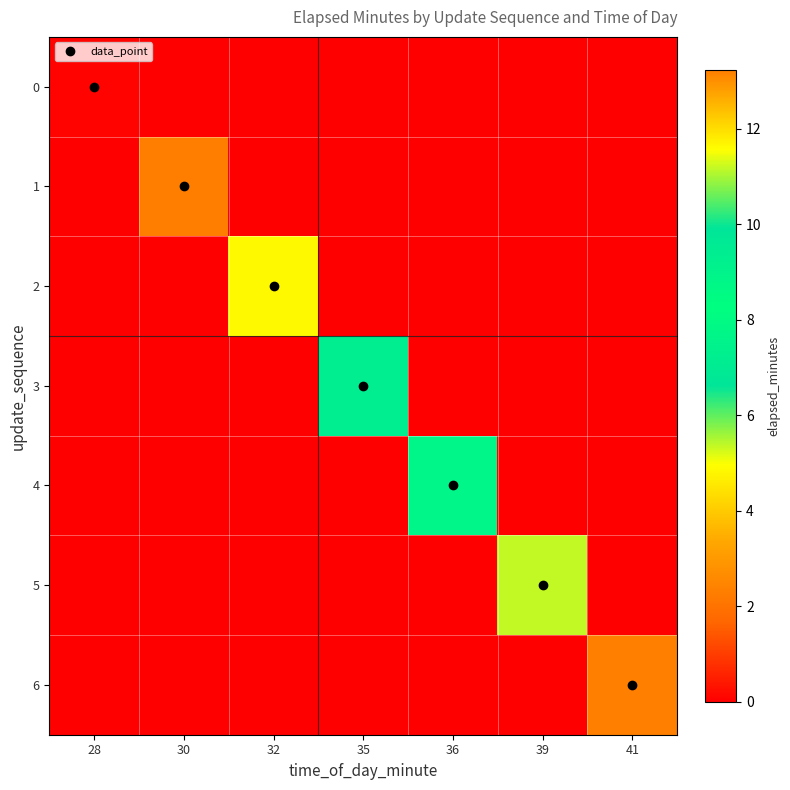

What is the maximum value shown in the chart?

13.2